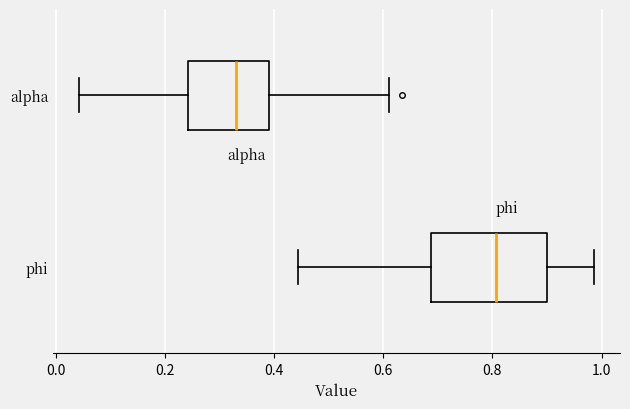

Reading bottom to top, transcribe this box plot: for each box, give where its median line is, the range the box spans, and where its two whiskers end, as read against the x-axis. The values are not printed on the chart, so give them approximately, as read against the axis.

phi: median 0.80, box 0.68 to 0.90, whiskers 0.44 to 0.98
alpha: median 0.32, box 0.24 to 0.40, whiskers 0.04 to 0.62